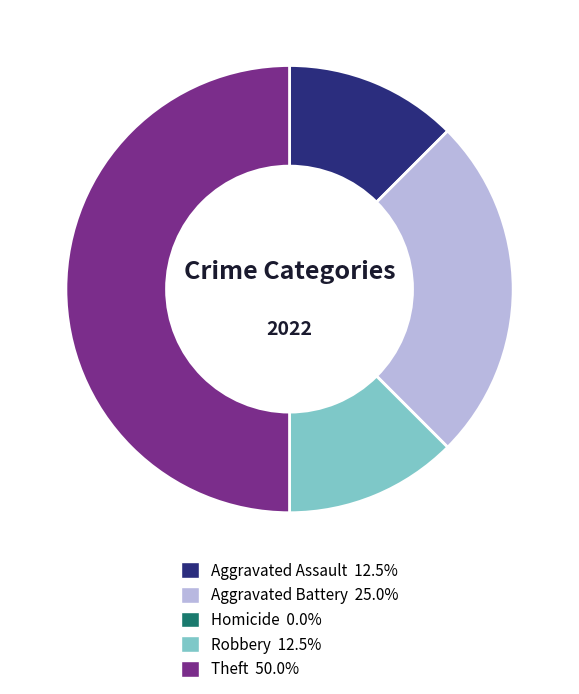

Between Aggravated Assault and Aggravated Battery, which is larger?

Aggravated Battery